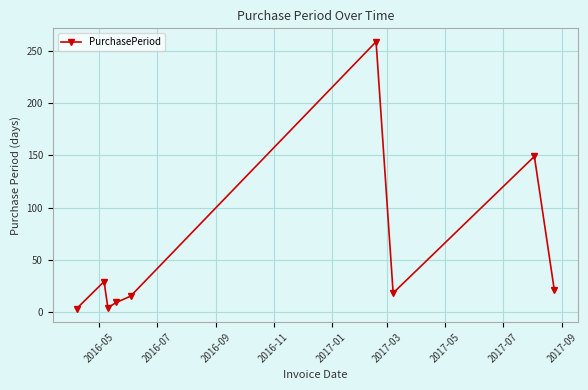

How many interior local valleys (lower than both neighbors) does the data have?

2